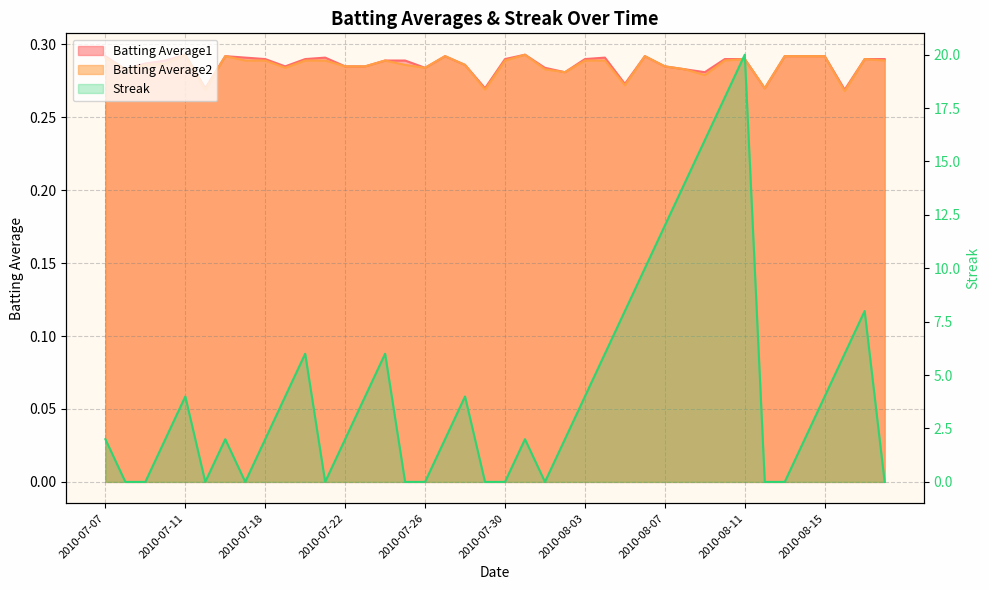

List the series in order of their peak value, lowest first.

Batting Average1, Batting Average2, Streak